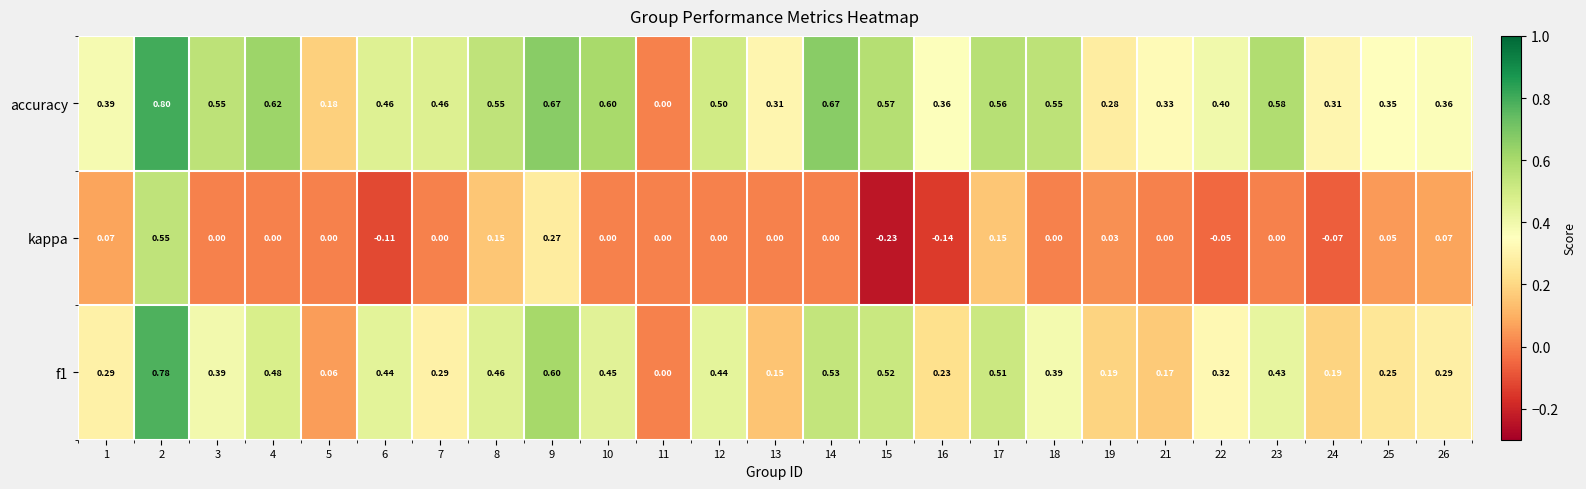

Which series has the largest total across all categories?

accuracy